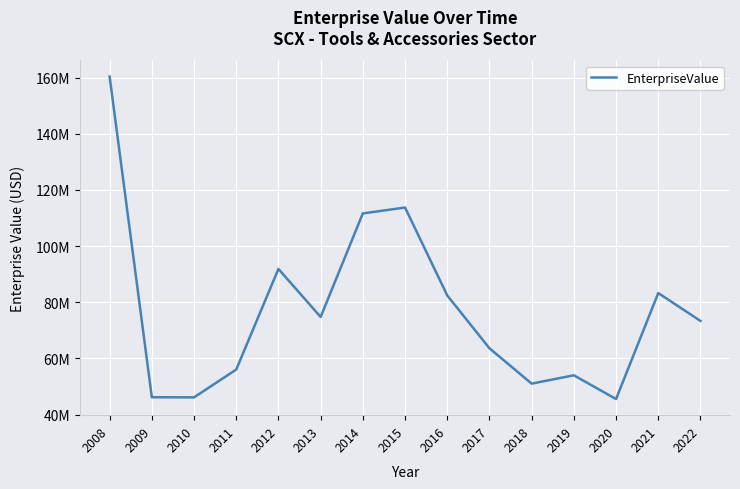

What is the average value?

76931192.3